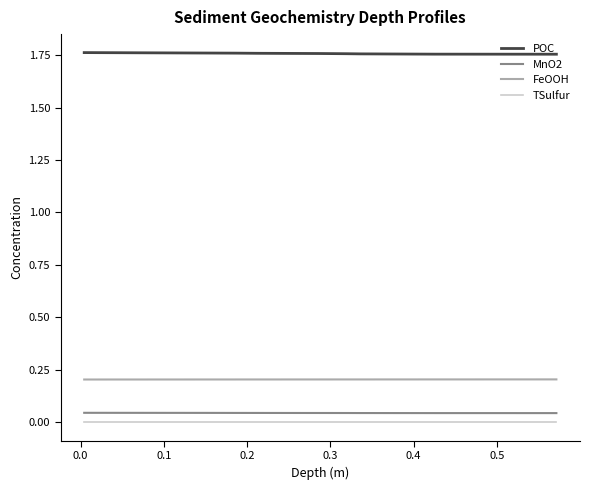

True or false: MnO2 and FeOOH cross at least once.

False